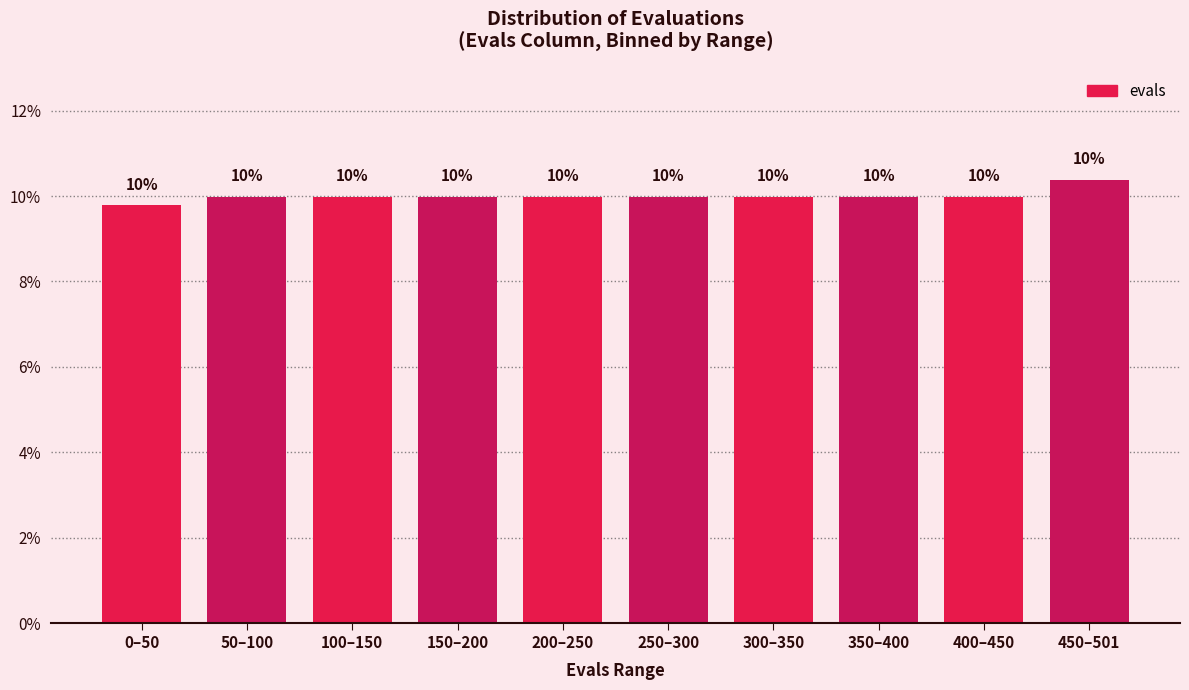

What is the label of the 1st bar from the left?

0–50